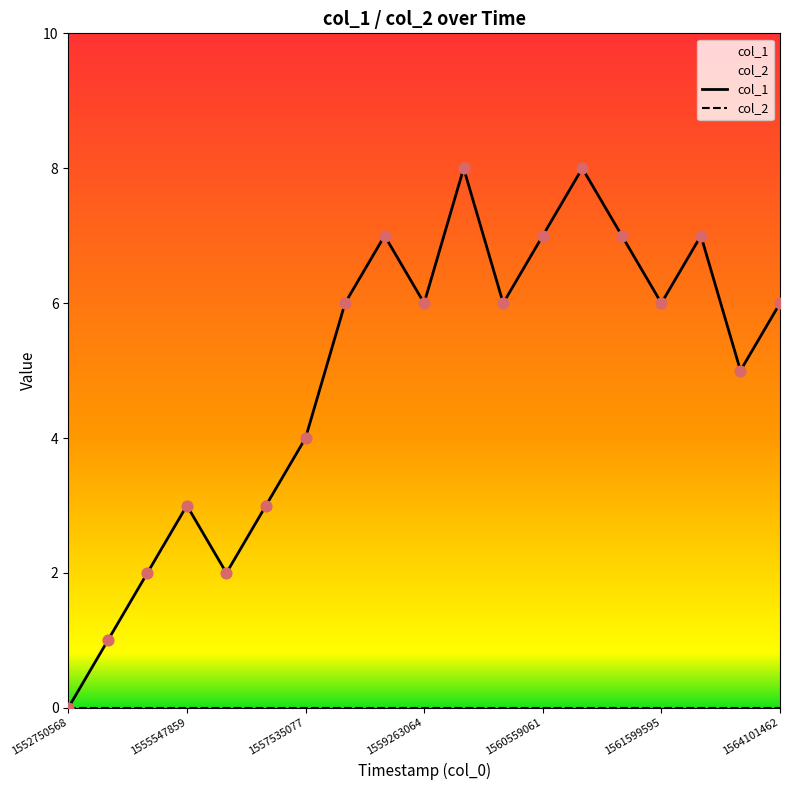

Between 1560559061 and 1559263064, which is larger?

1560559061